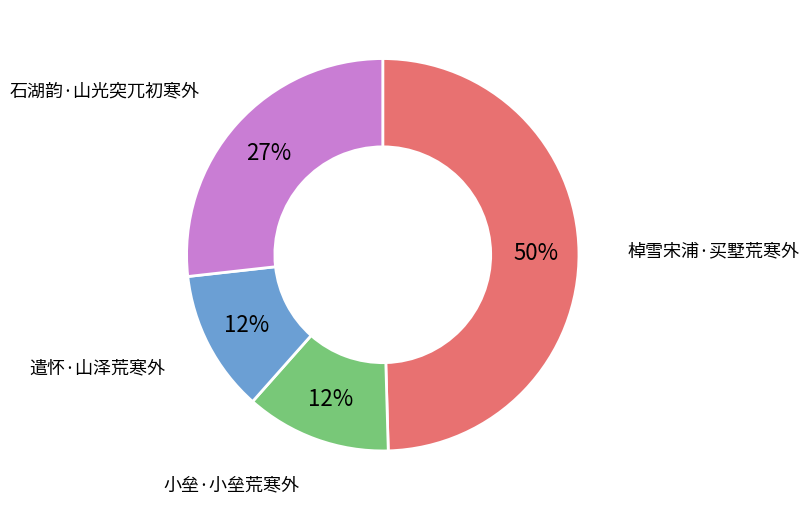

How many slices are in this pie chart?

4